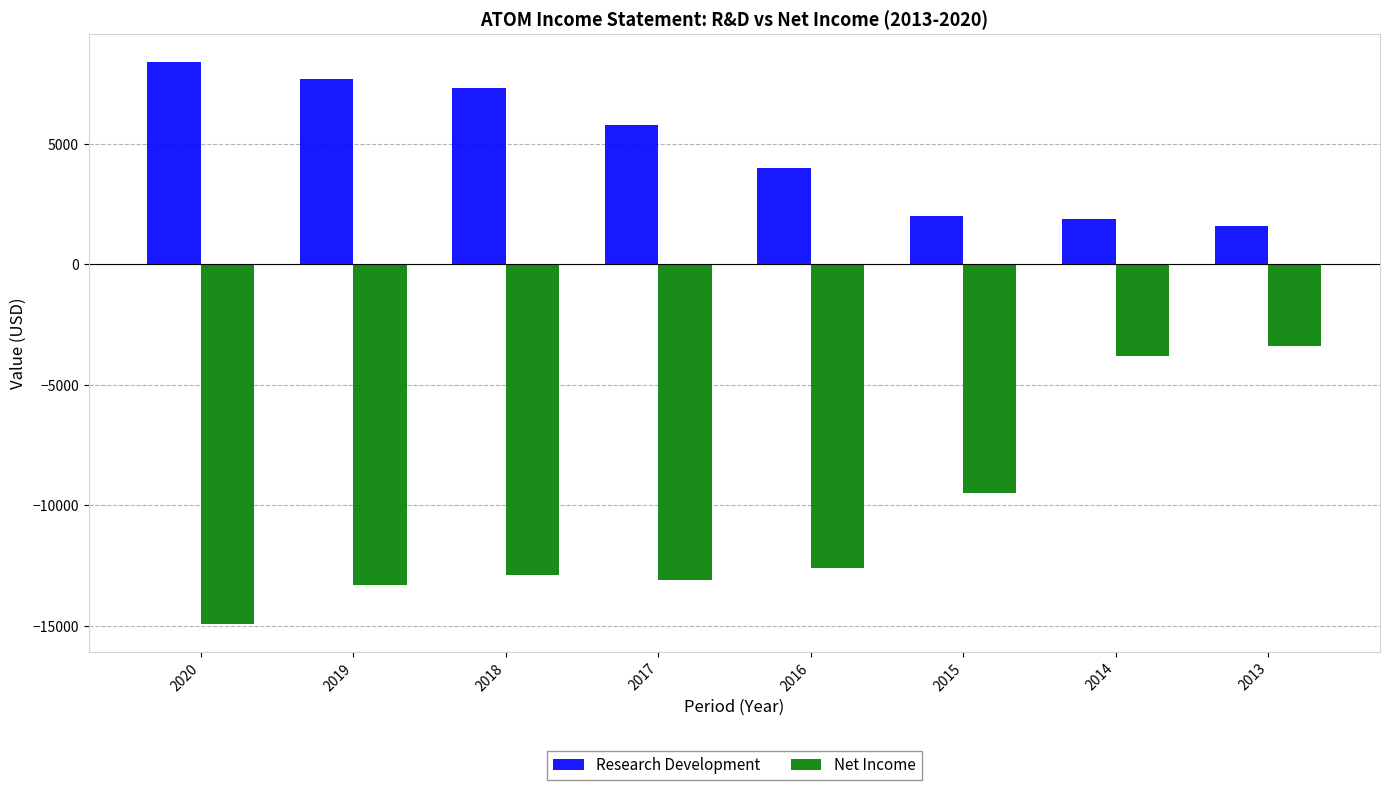

Which category has the highest value in the Net Income series?

2013